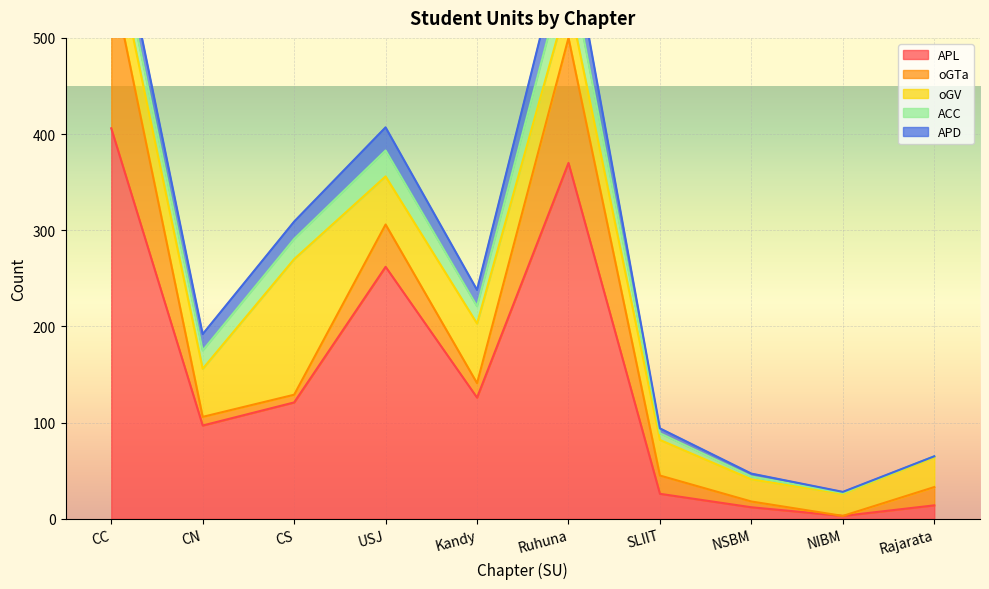

The oGV series shows 11 at NIBM. True or false?

False